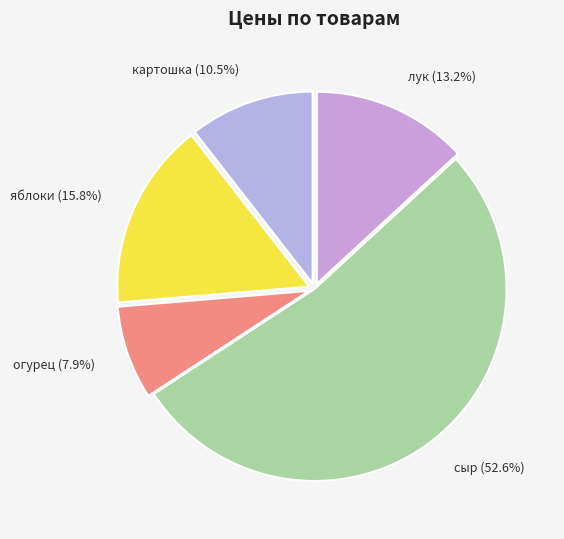

What is the smallest slice in the pie chart?

огурец